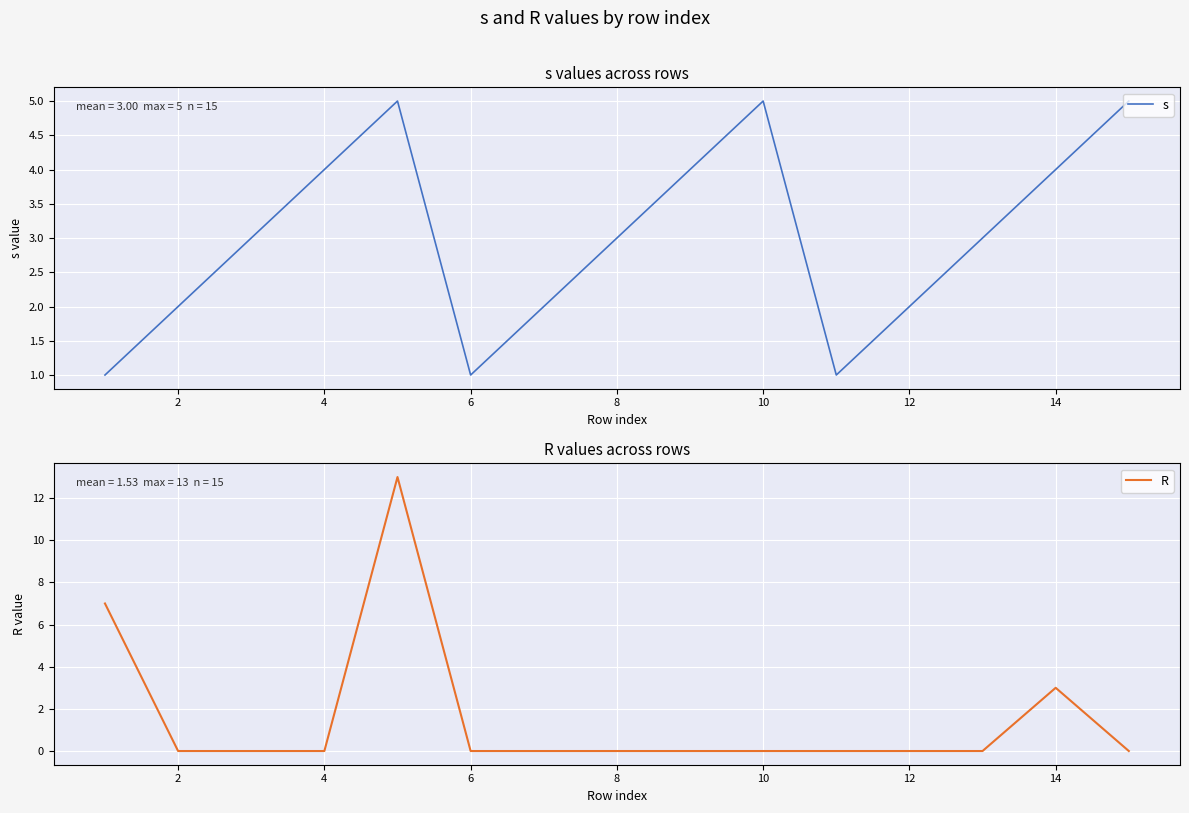

True or false: R has a value of -6 at 2.

False